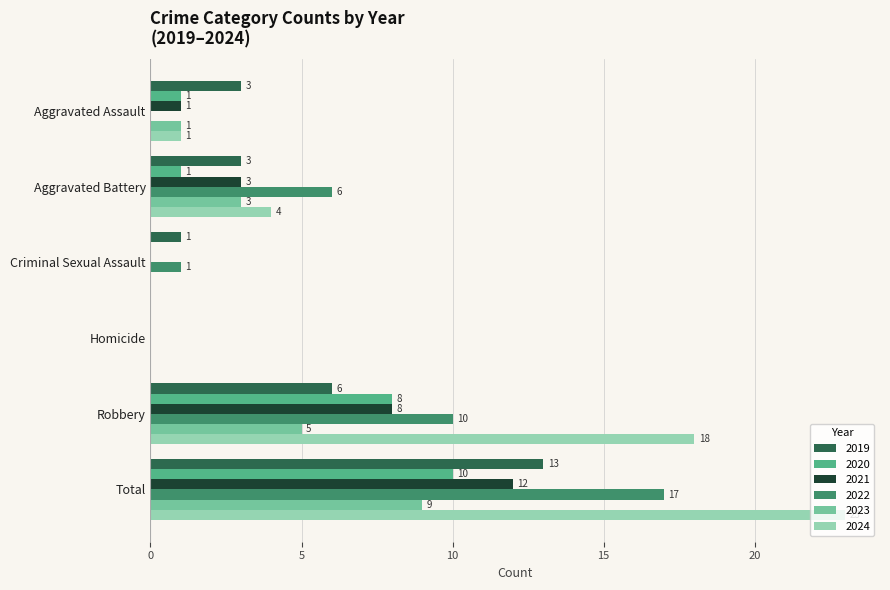

Is it true that 2024 equals 18 at Robbery?

True